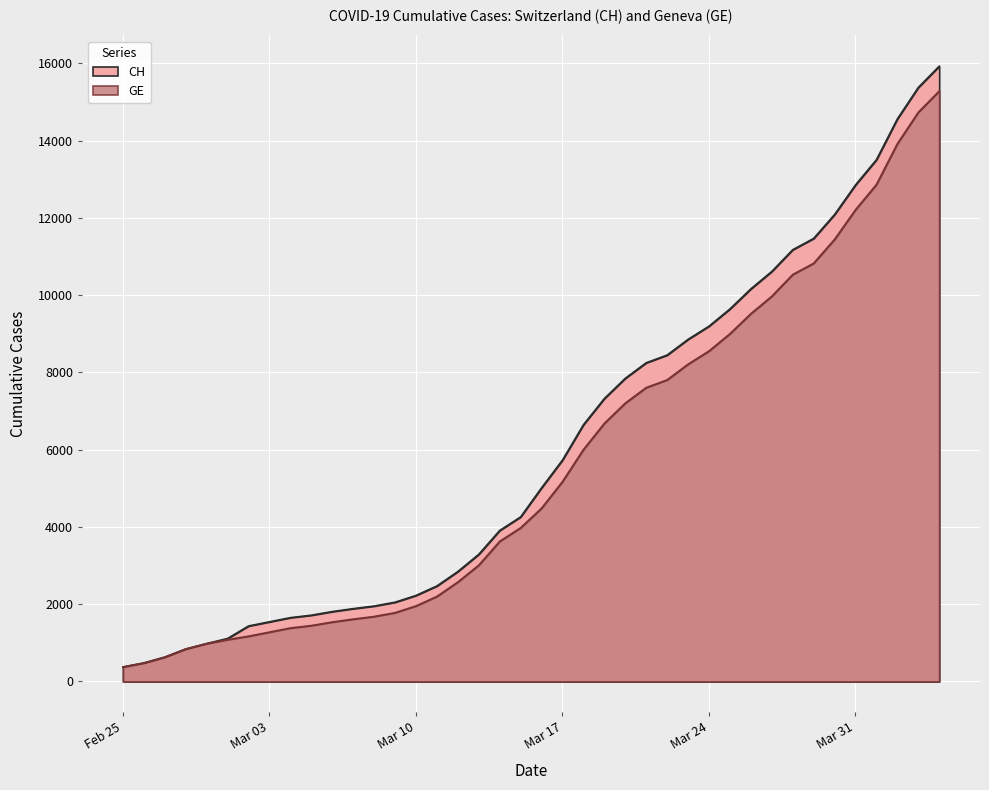

What is the difference between the CH values at 2020-03-04 and 2020-02-28?

812